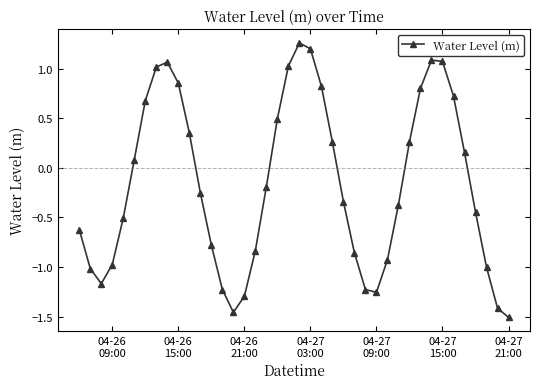

How many lines are shown in the chart?

1